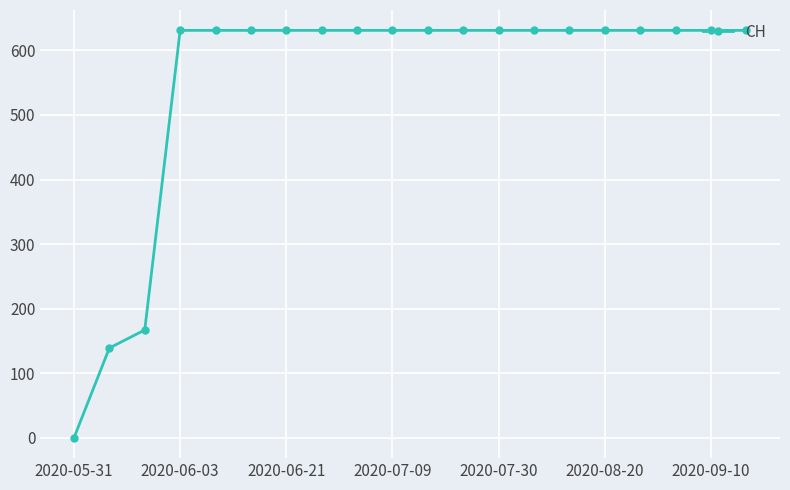

How many positive values are there?

19